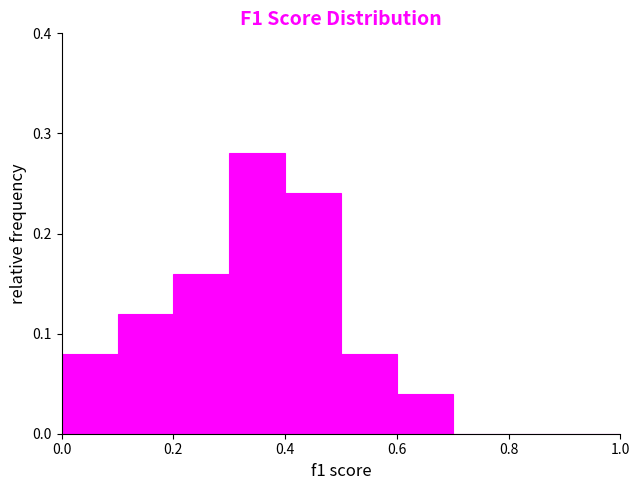

What is the height of the bar covering 0.3 to 0.4 on the x-axis? The values are not printed on the chart, so give them approximately, as read against the axis.

0.28